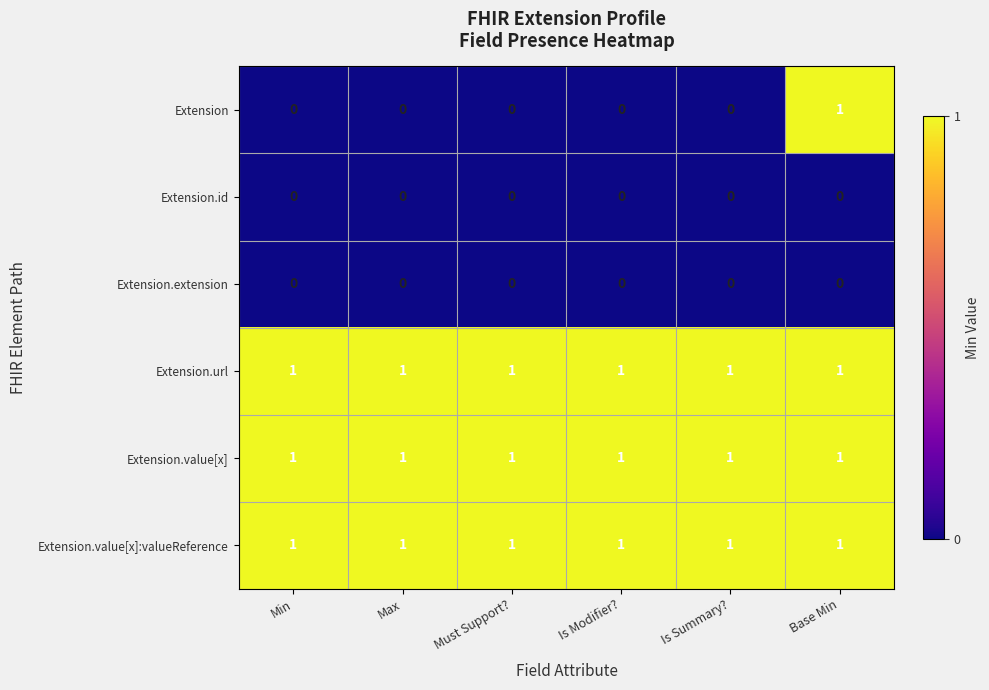

Which series has the largest range (max minus min)?

Extension